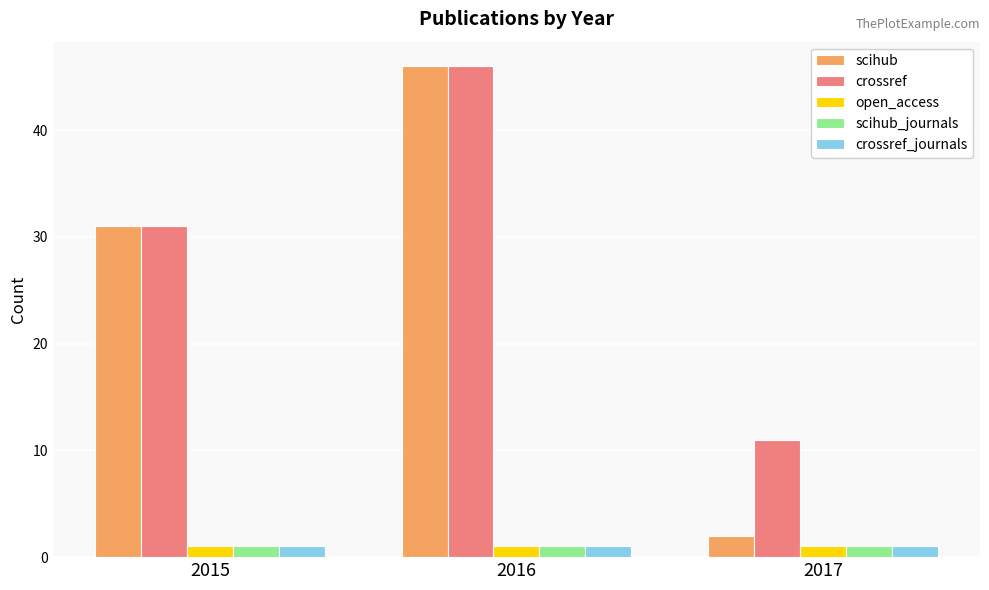

Rank the categories by scihub value from lowest to highest.

2017, 2015, 2016